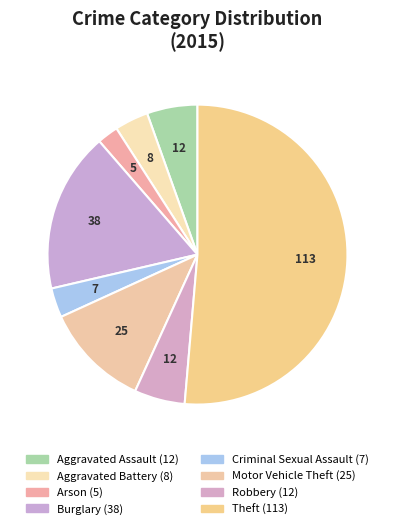

What is the smallest slice in the pie chart?

Arson